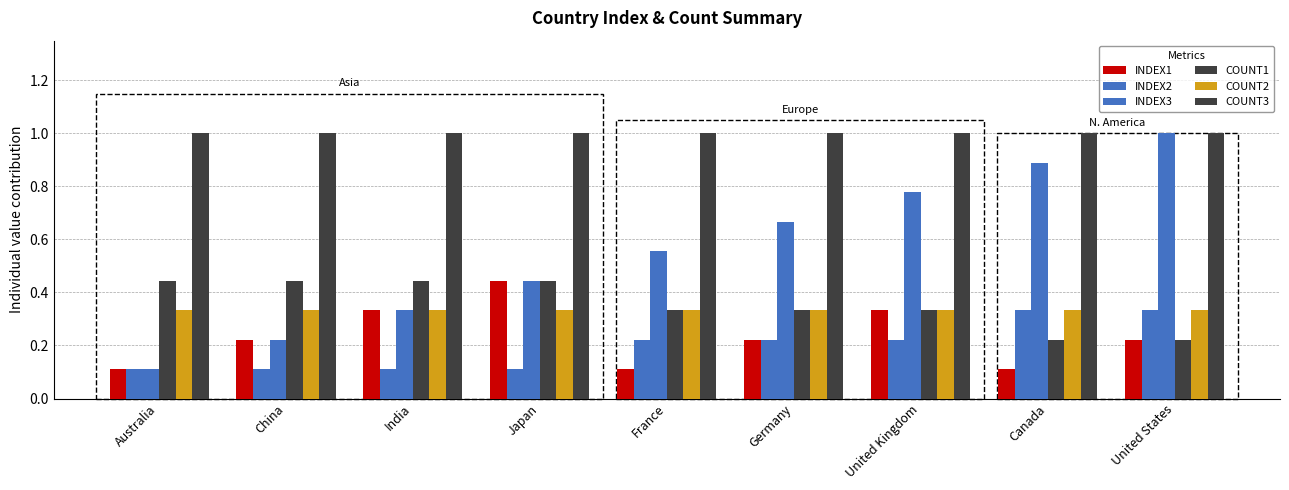

Are the bars horizontal?

No